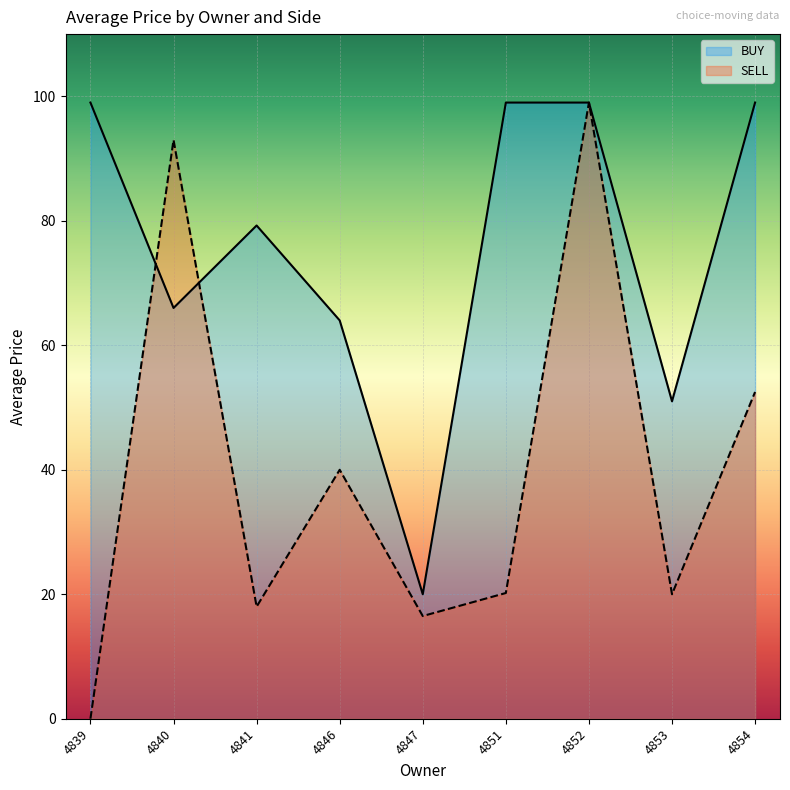

Which category has the lowest value in the SELL series?

4839